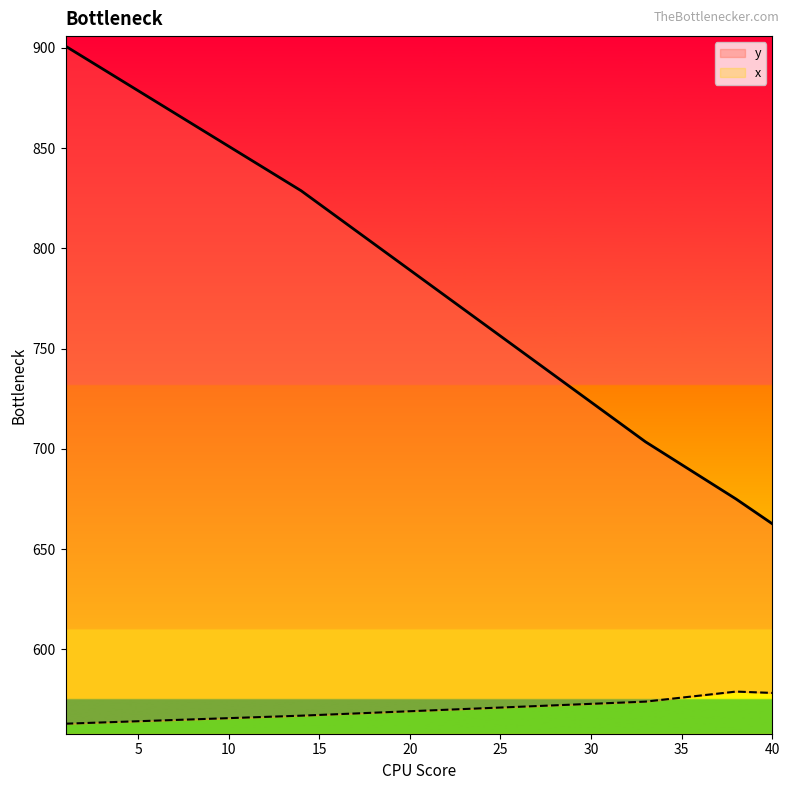

What are all the series names shown in the legend?

y, x